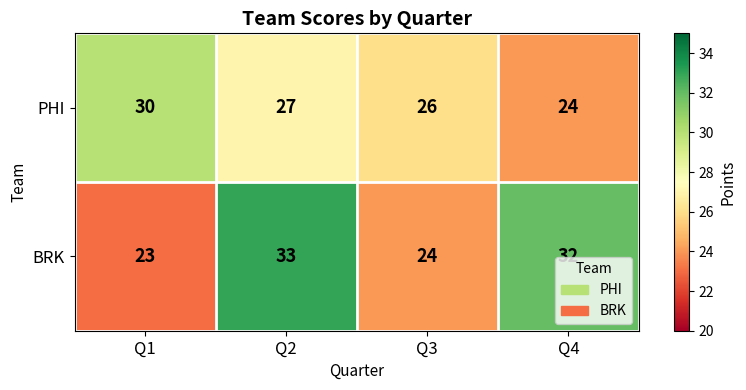

Rank the series by their maximum value, from highest to lowest.

BRK, PHI